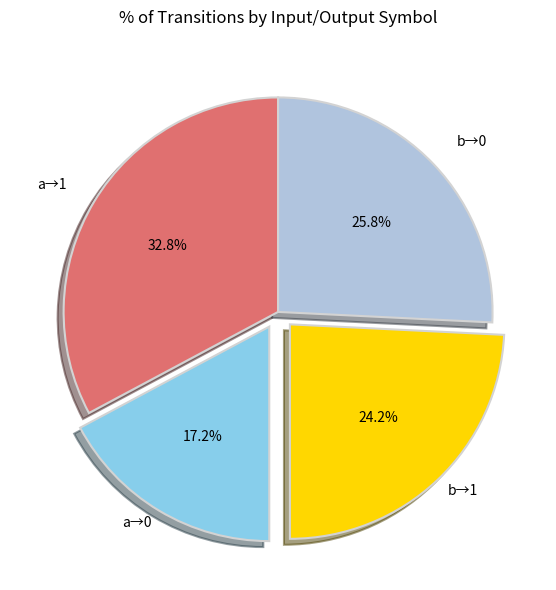

Is there any slice that represents more than half of the pie?

No